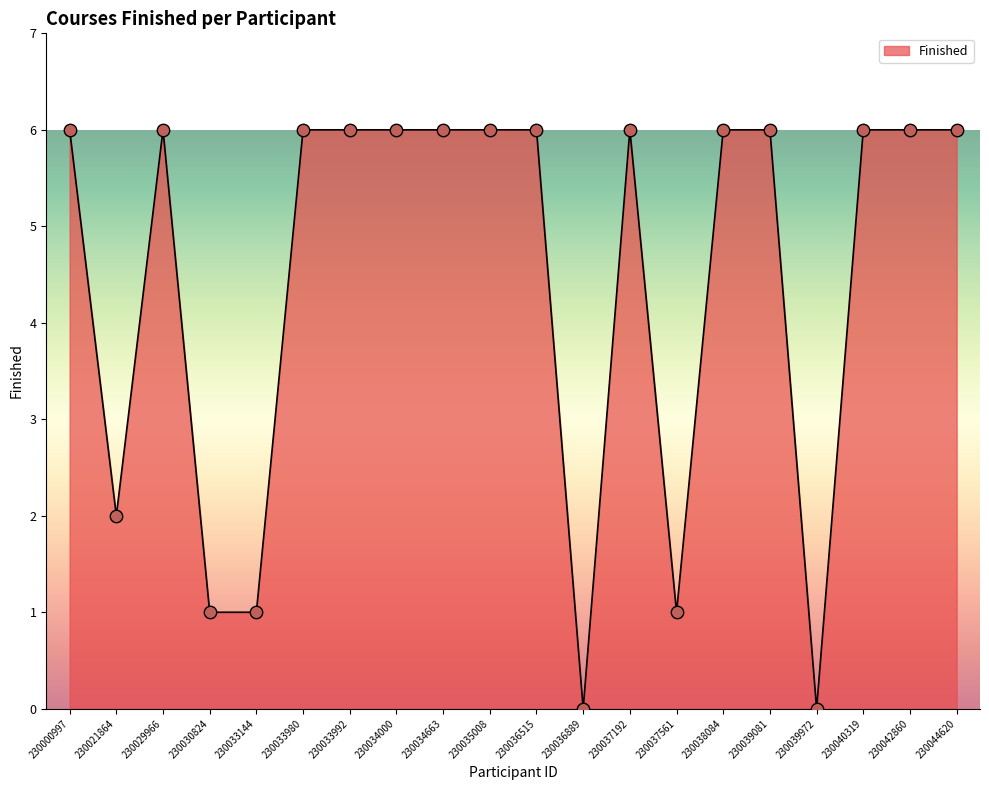

Between 230030824 and 230034663, which is larger?

230034663